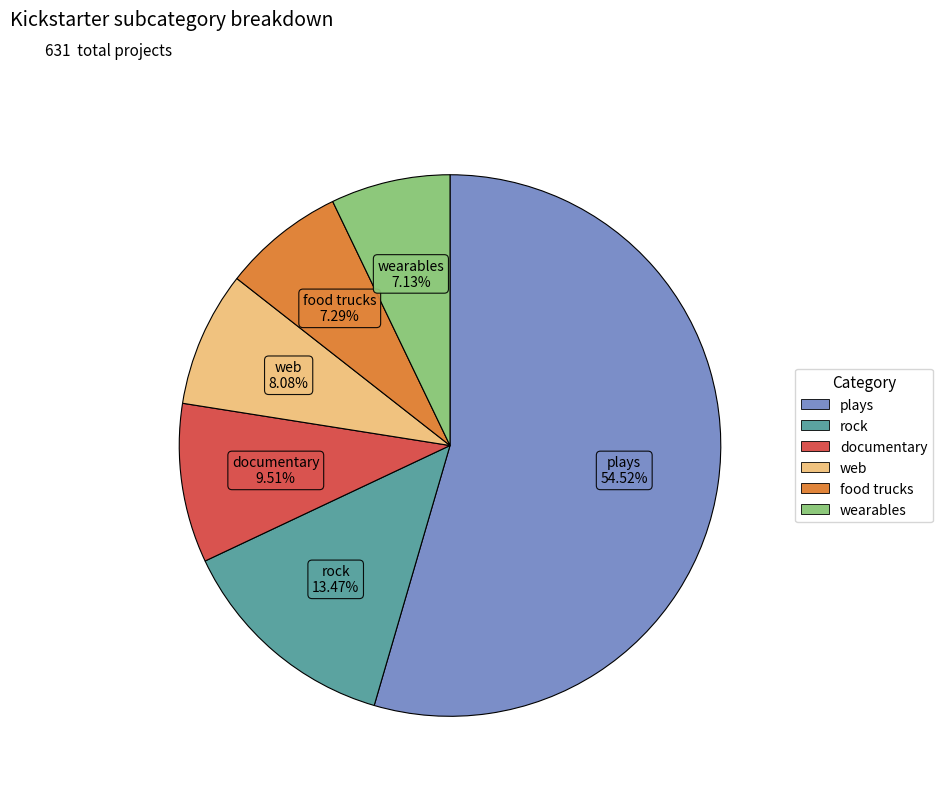

Is there any slice that represents more than half of the pie?

Yes